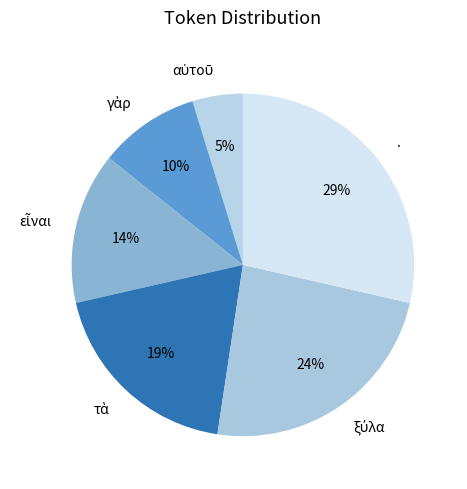

Count the number of slices in the pie.

6